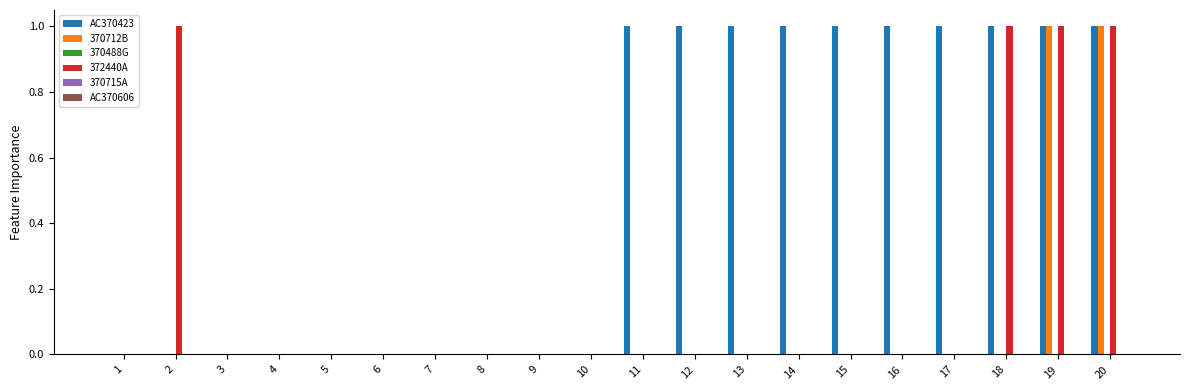

Is the value of 372440A at 7 greater than the value of AC370423 at 12?

No